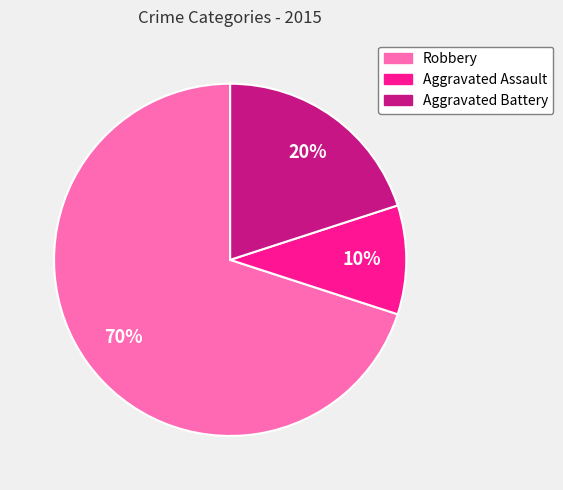

Is it true that Aggravated Assault is 10% of the pie?

True